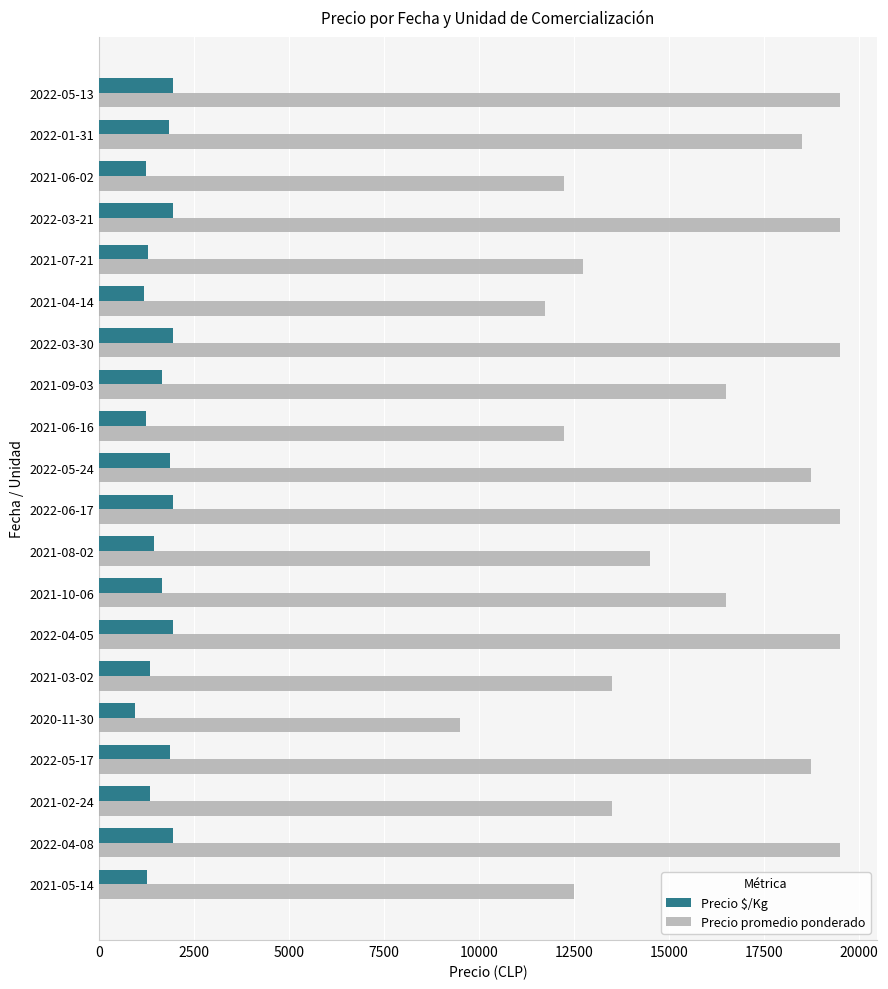

Which series has the largest total across all categories?

Precio promedio ponderado